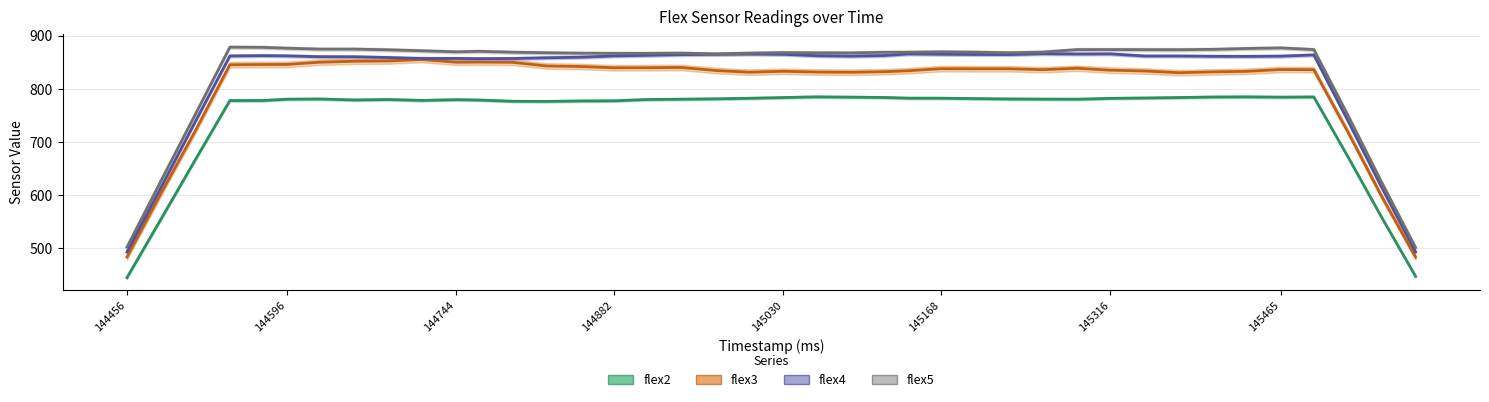

True or false: flex3 (trend) and flex4 (trend) intersect in this chart.

False